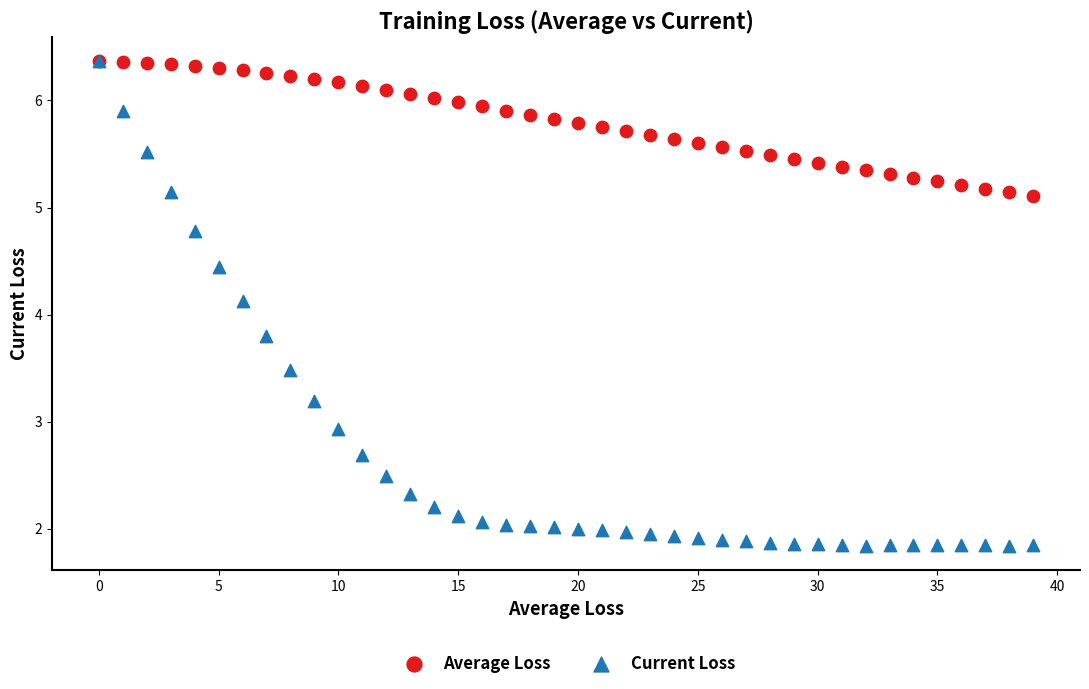

Across all series, what Y value is closest to 4?

4.1